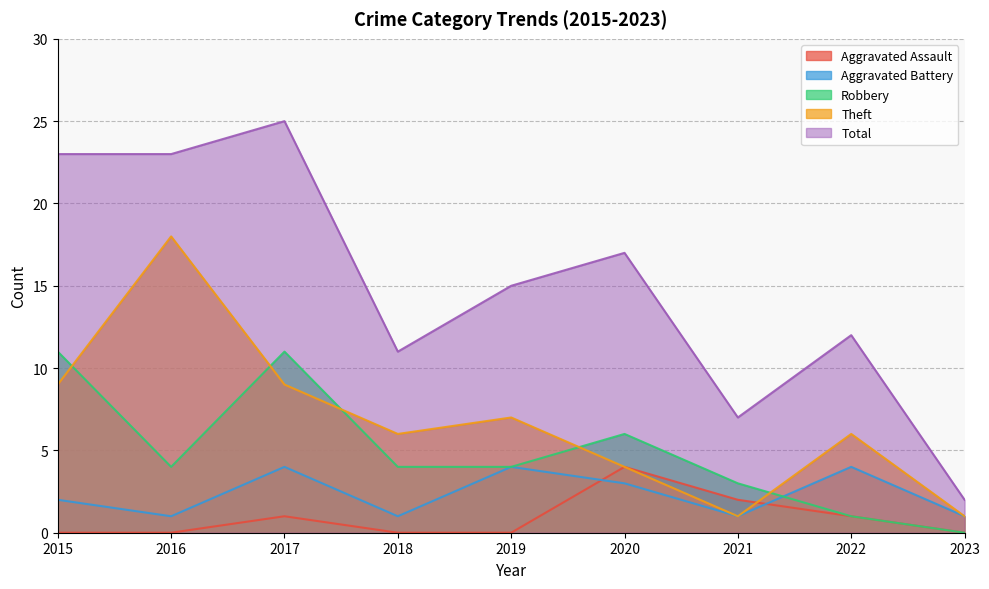

What is the sum of the Total values at 2021 and 2022?

19